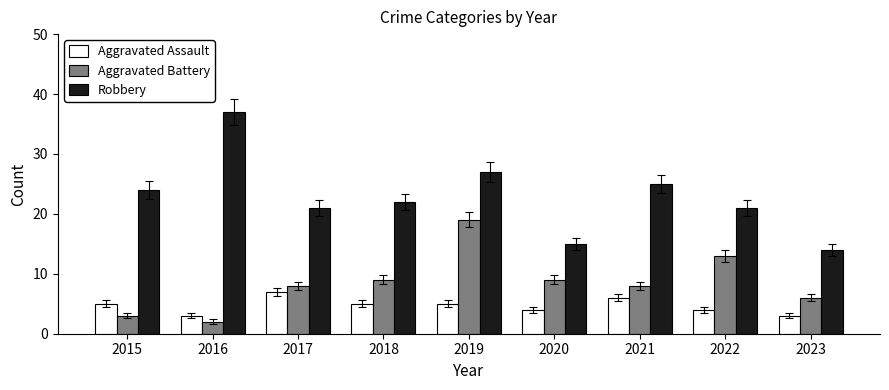

At 2016, list the series in order from smallest to largest.

Aggravated Battery, Aggravated Assault, Robbery